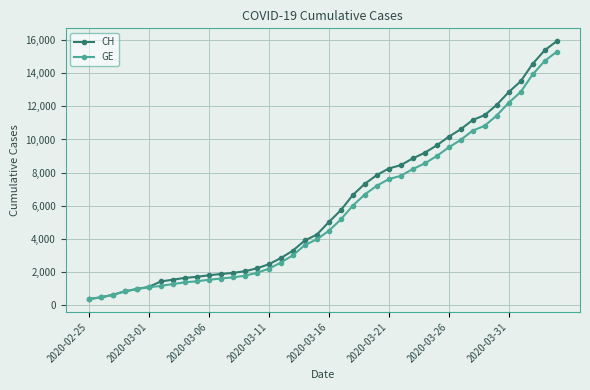

What is the value of the CH point at the 1st from the left?

375